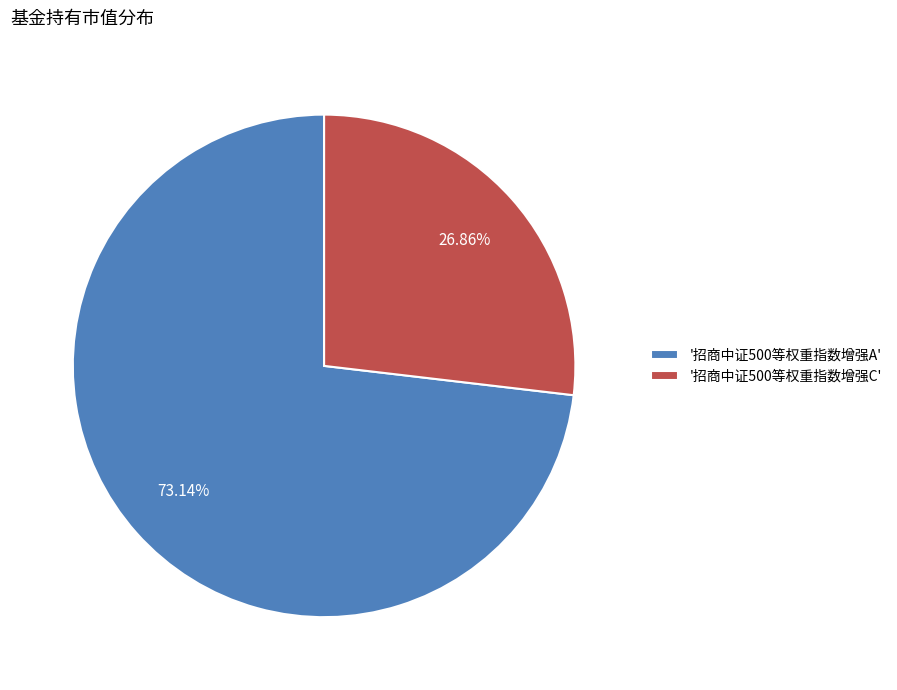

To the nearest percent, what is the difference between the largest and smallest slice percentages?

46%